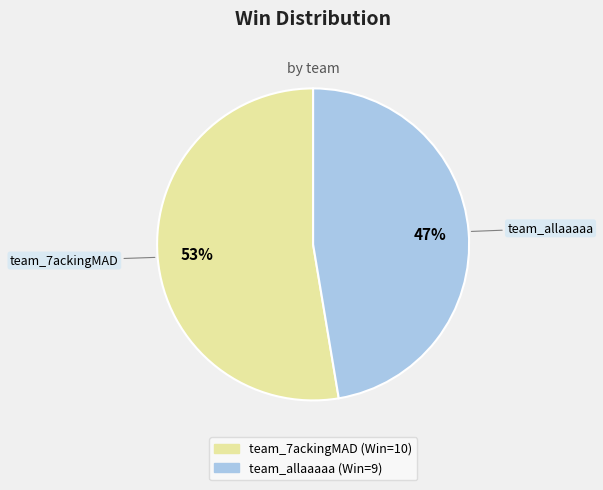

What percentage is the team_allaaaaa slice, to the nearest percent?

47%